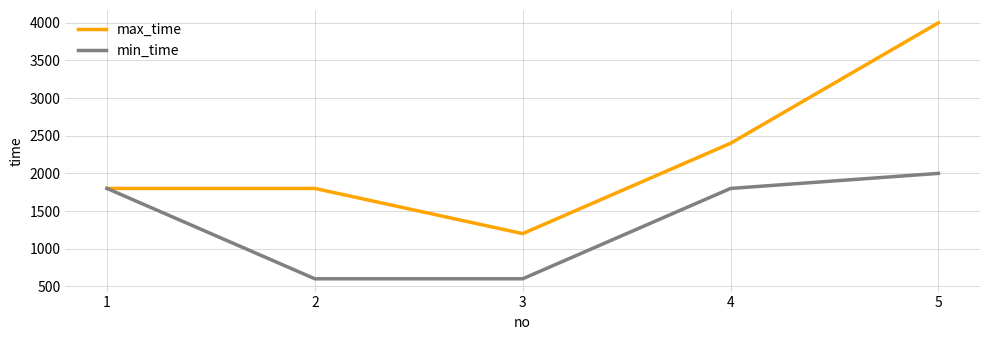

What is the greatest value displayed?

4000